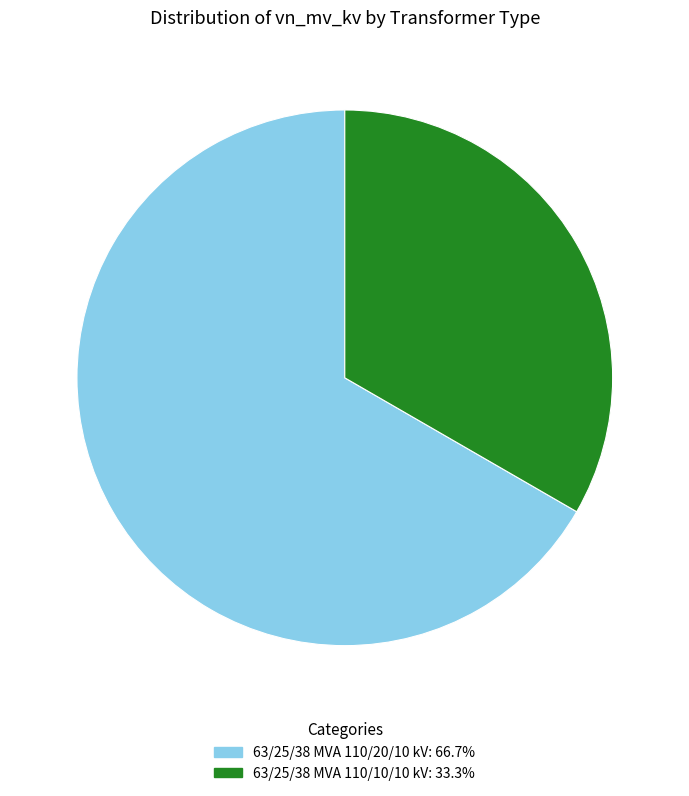

Approximately how many times larger is the value at 63/25/38 MVA 110/20/10 kV compared to 63/25/38 MVA 110/10/10 kV?

2.0